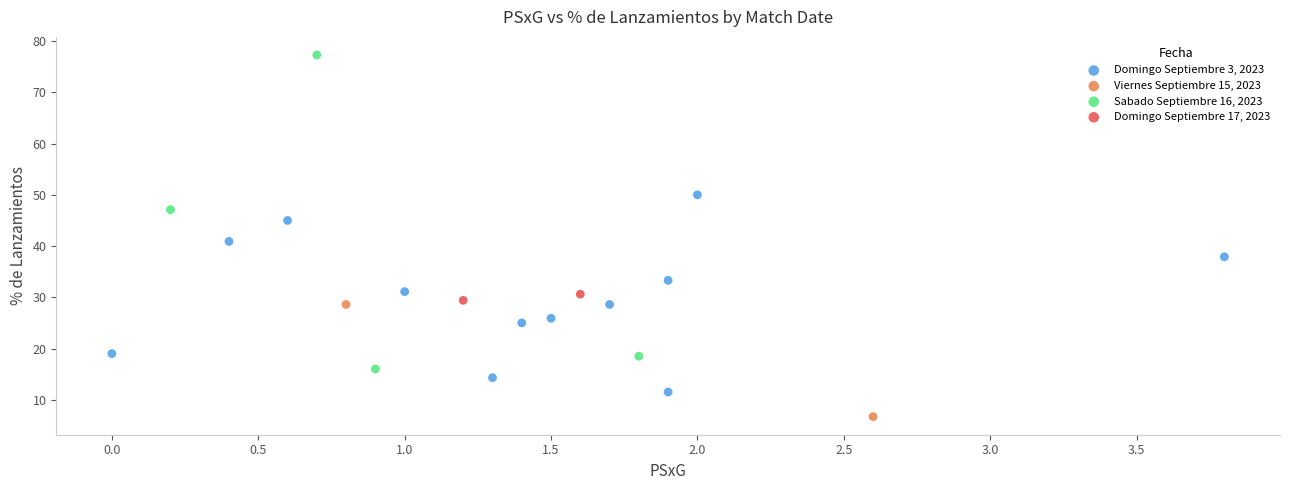

Which series reaches the maximum Y coordinate?

Sabado Septiembre 16, 2023